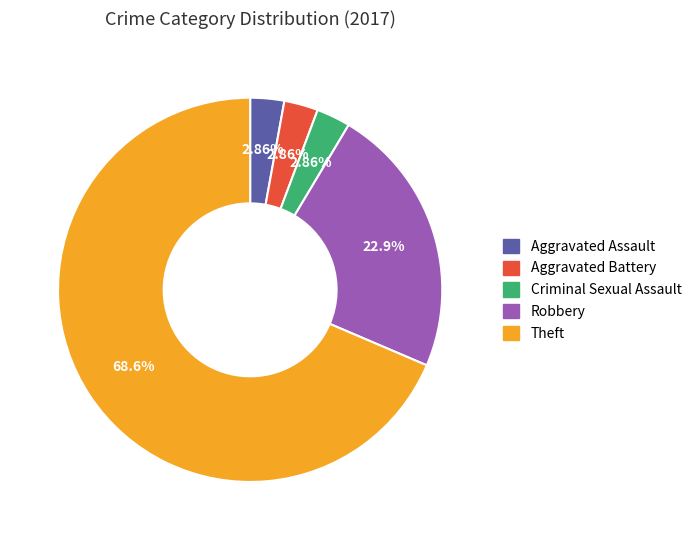

What percentage is the Theft slice, to the nearest percent?

69%